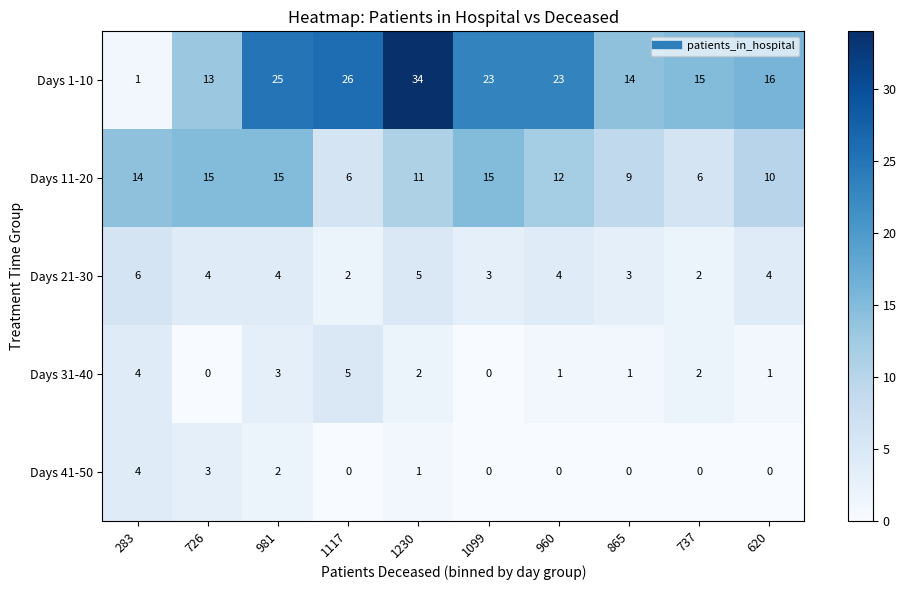

At which label is Days 41-50 closest to 2?

981